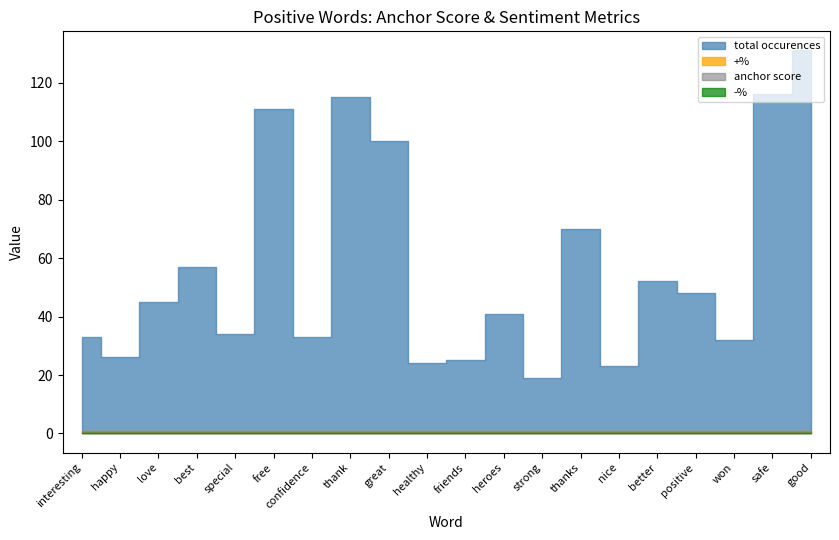

Which category has the lowest value across all series?

interesting